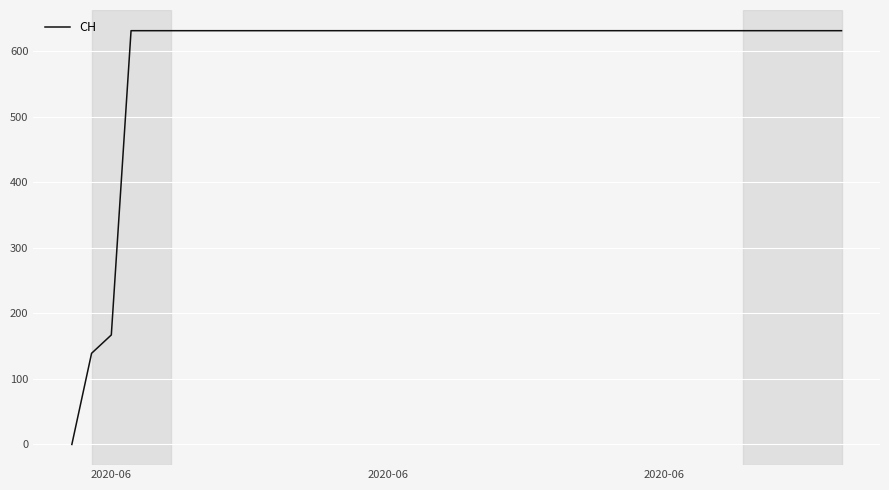

What is the greatest value displayed?

631